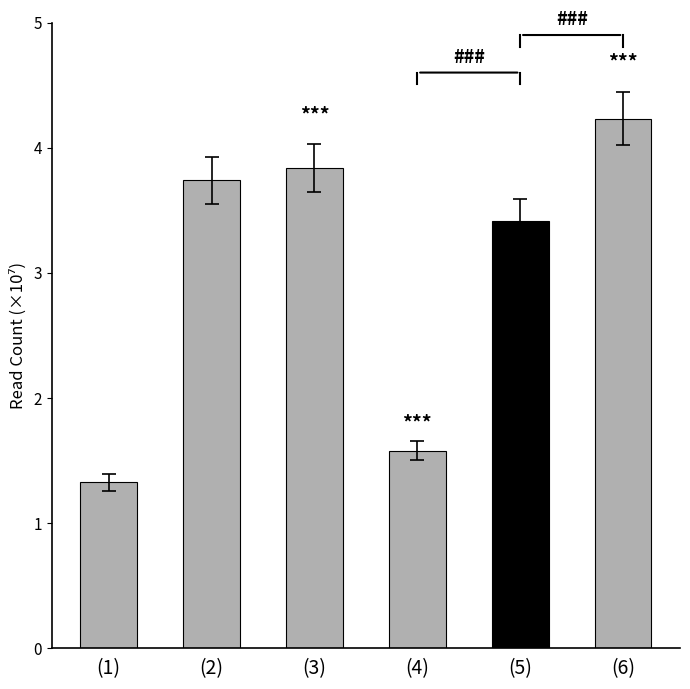

What is the greatest value displayed?

42308794